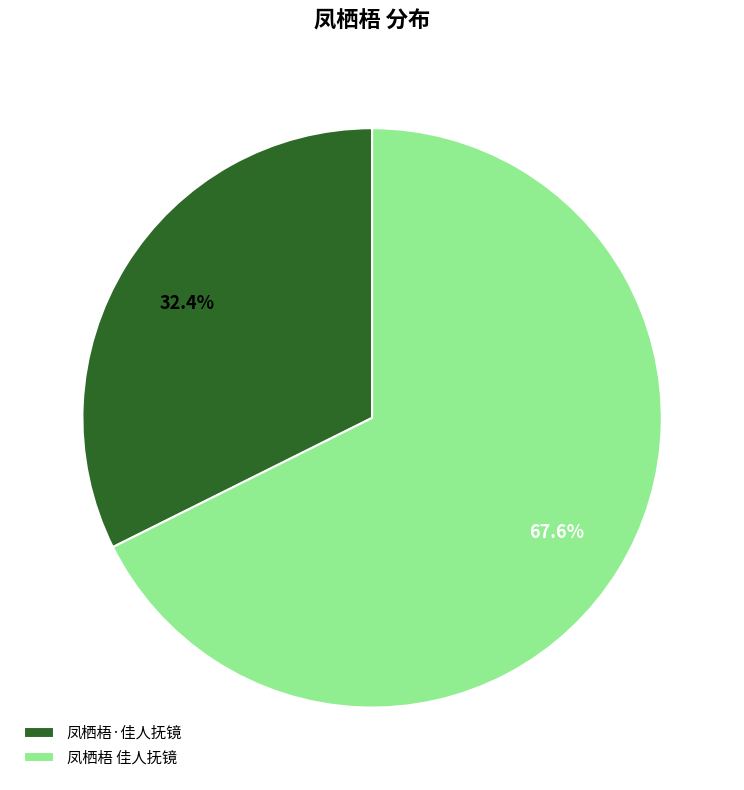

What percentage is NOT represented by 凤栖梧 佳人抚镜?

32.4%